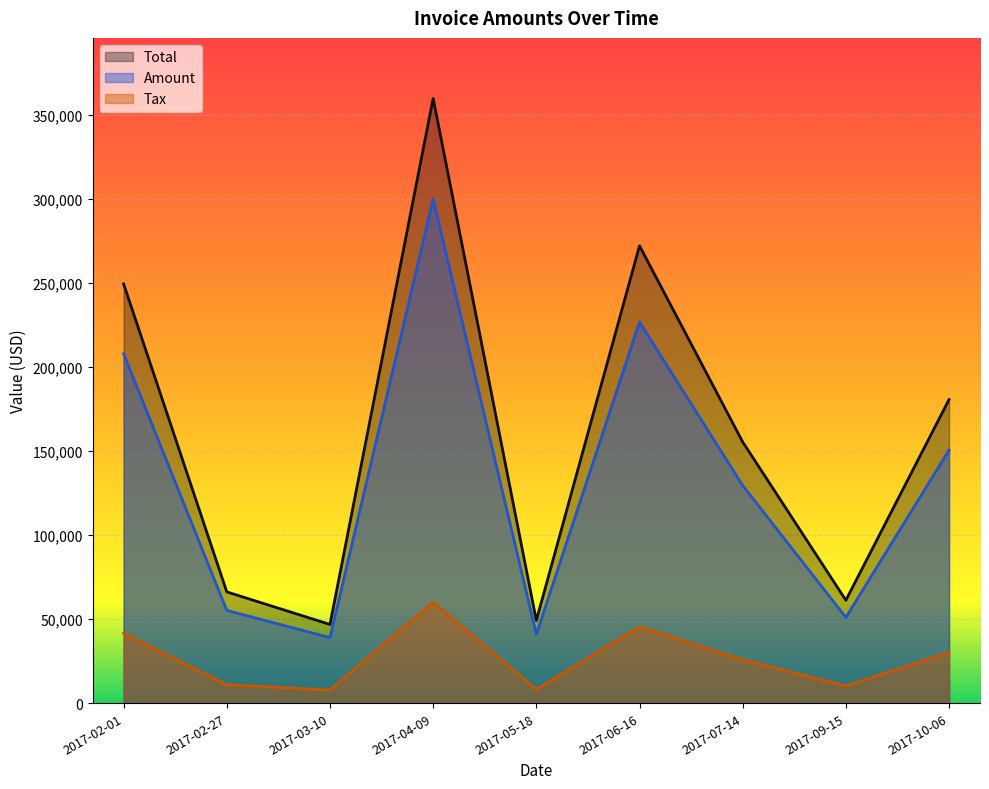

Between 2017-02-27 and 2017-05-18, which series saw the biggest shift?

Total